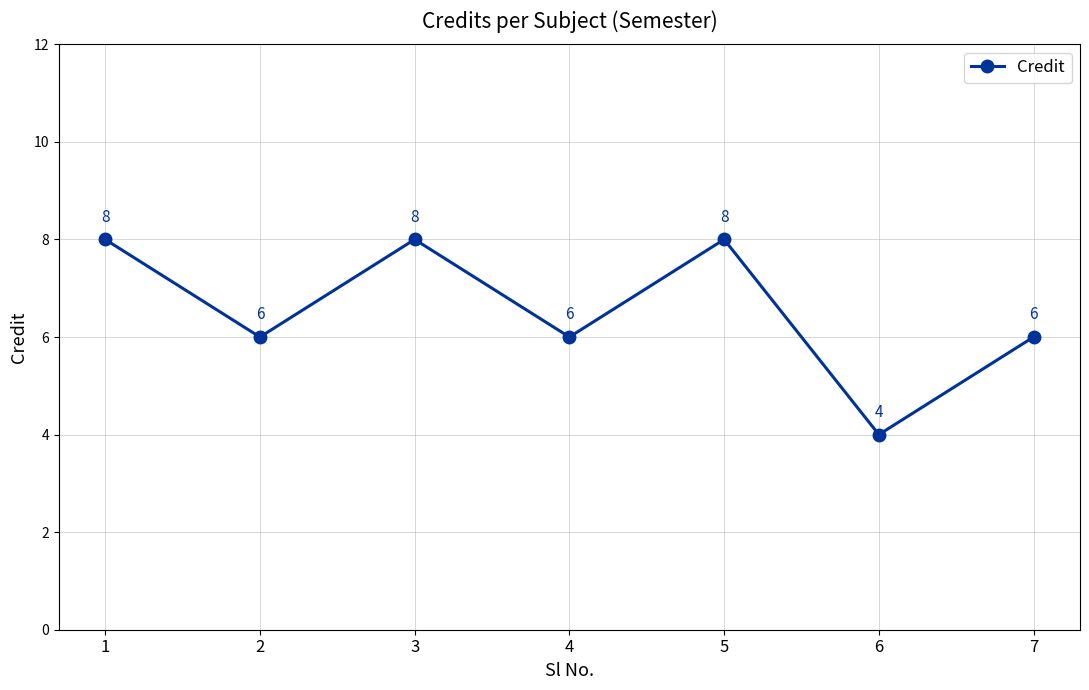

How many data points are less than 6?

1